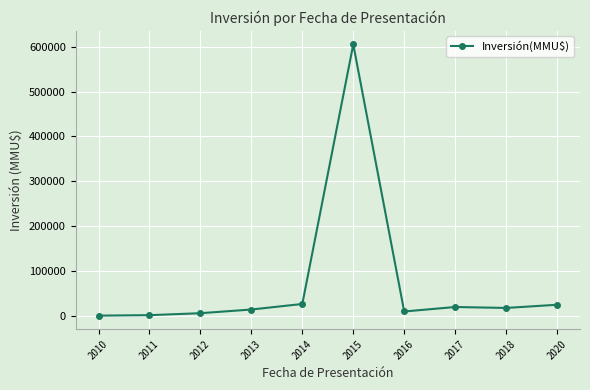

Does the chart have visible grid lines?

Yes